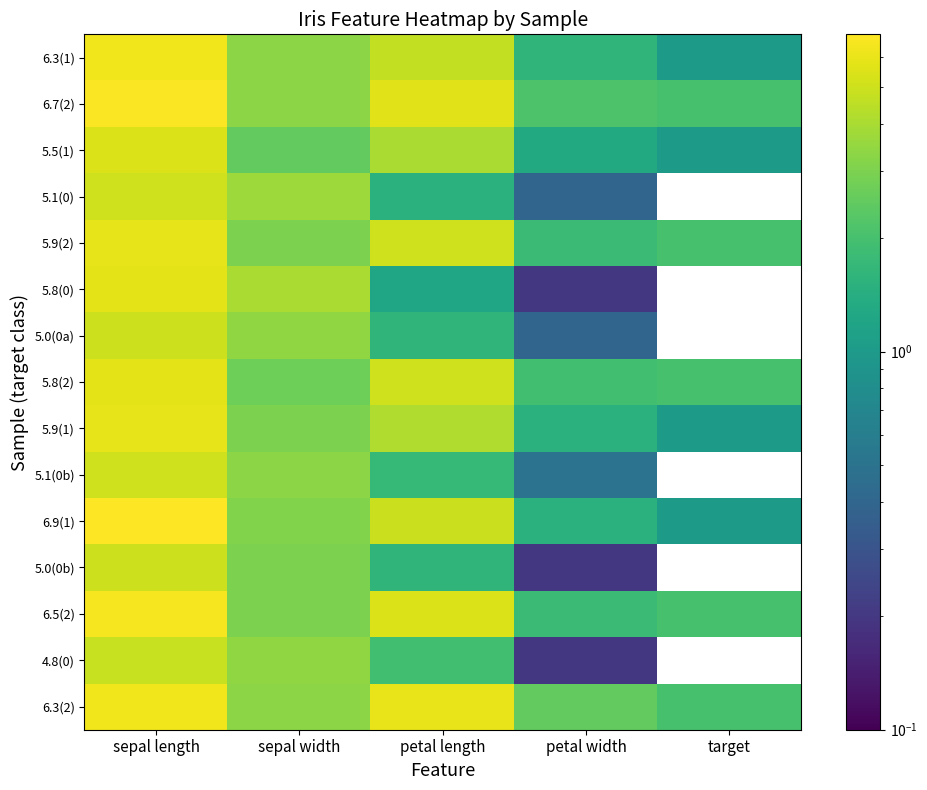

Reading left to right, extract all data points from this chart.

6.3(1): sepal length=6.3	sepal width=3.3	petal length=4.7	petal width=1.6	target=1.0
6.7(2): sepal length=6.7	sepal width=3.3	petal length=5.7	petal width=2.1	target=2.0
5.5(1): sepal length=5.5	sepal width=2.5	petal length=4.0	petal width=1.3	target=1.0
5.1(0): sepal length=5.1	sepal width=3.7	petal length=1.5	petal width=0.4	target=0.0
5.9(2): sepal length=5.9	sepal width=3.0	petal length=5.1	petal width=1.8	target=2.0
5.8(0): sepal length=5.8	sepal width=4.0	petal length=1.2	petal width=0.2	target=0.0
5.0(0a): sepal length=5.0	sepal width=3.4	petal length=1.6	petal width=0.4	target=0.0
5.8(2): sepal length=5.8	sepal width=2.7	petal length=5.1	petal width=1.9	target=2.0
5.9(1): sepal length=5.9	sepal width=3.0	petal length=4.2	petal width=1.5	target=1.0
5.1(0b): sepal length=5.1	sepal width=3.3	petal length=1.7	petal width=0.5	target=0.0
6.9(1): sepal length=6.9	sepal width=3.1	petal length=4.9	petal width=1.5	target=1.0
5.0(0b): sepal length=5.0	sepal width=3.0	petal length=1.6	petal width=0.2	target=0.0
6.5(2): sepal length=6.5	sepal width=3.0	petal length=5.5	petal width=1.8	target=2.0
4.8(0): sepal length=4.8	sepal width=3.4	petal length=1.9	petal width=0.2	target=0.0
6.3(2): sepal length=6.3	sepal width=3.3	petal length=6.0	petal width=2.5	target=2.0